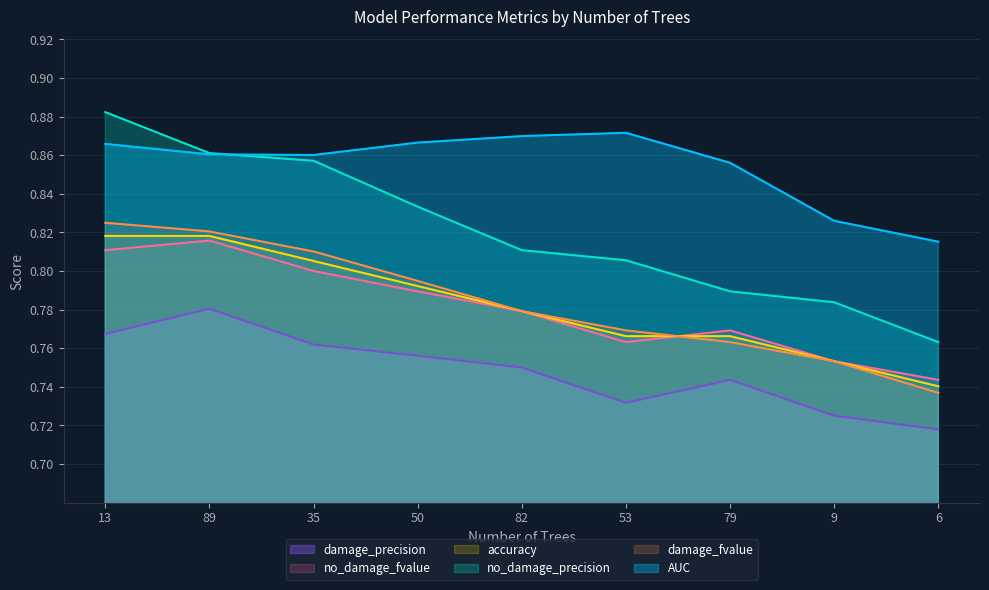

Which series has the largest range (max minus min)?

no_damage_precision